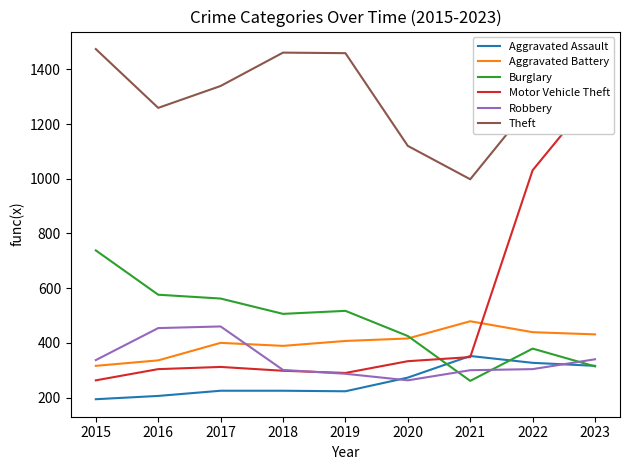

List the labels in order of Burglary value, smallest first.

2021, 2023, 2022, 2020, 2018, 2019, 2017, 2016, 2015